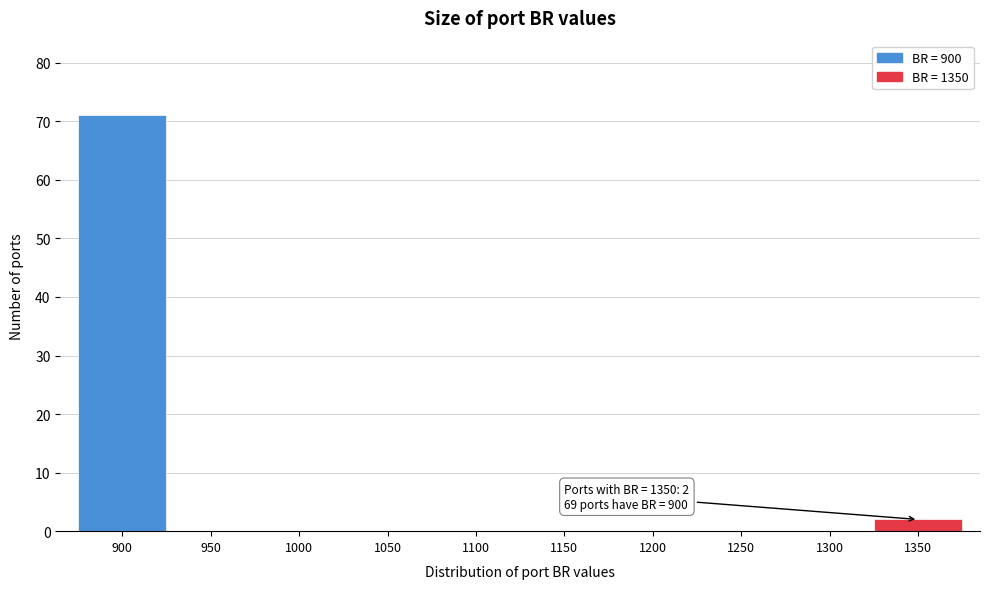

Reading left to right, list all the values displayed in this chart.

900=71	950=0	1000=0	1050=0	1100=0	1150=0	1200=0	1250=0	1300=0	1350=2